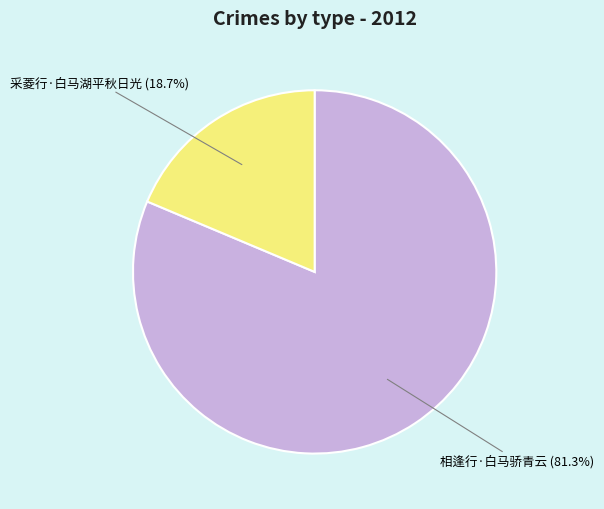

How many slices are in this pie chart?

2